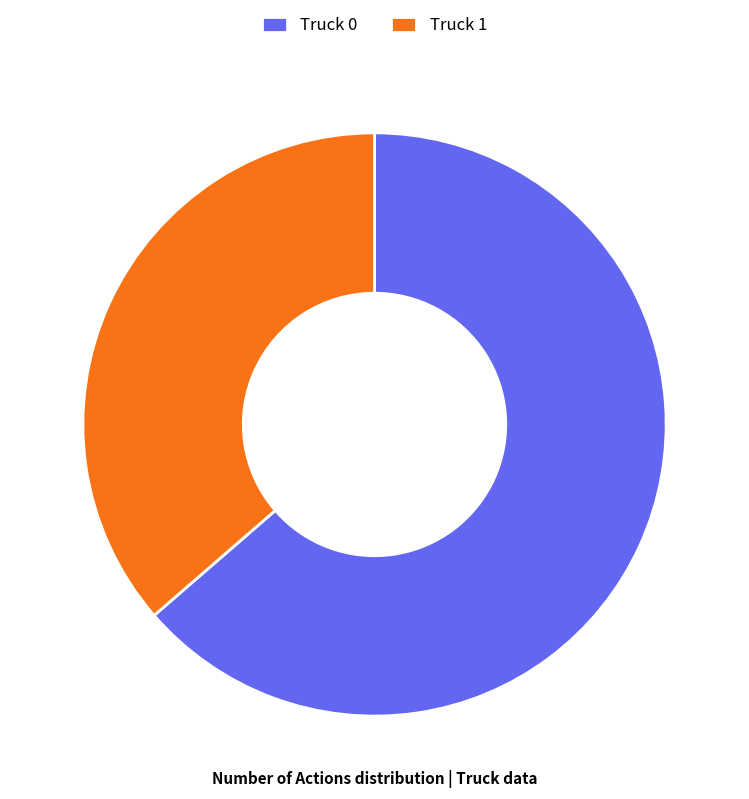

What is the majority slice?

Truck 0